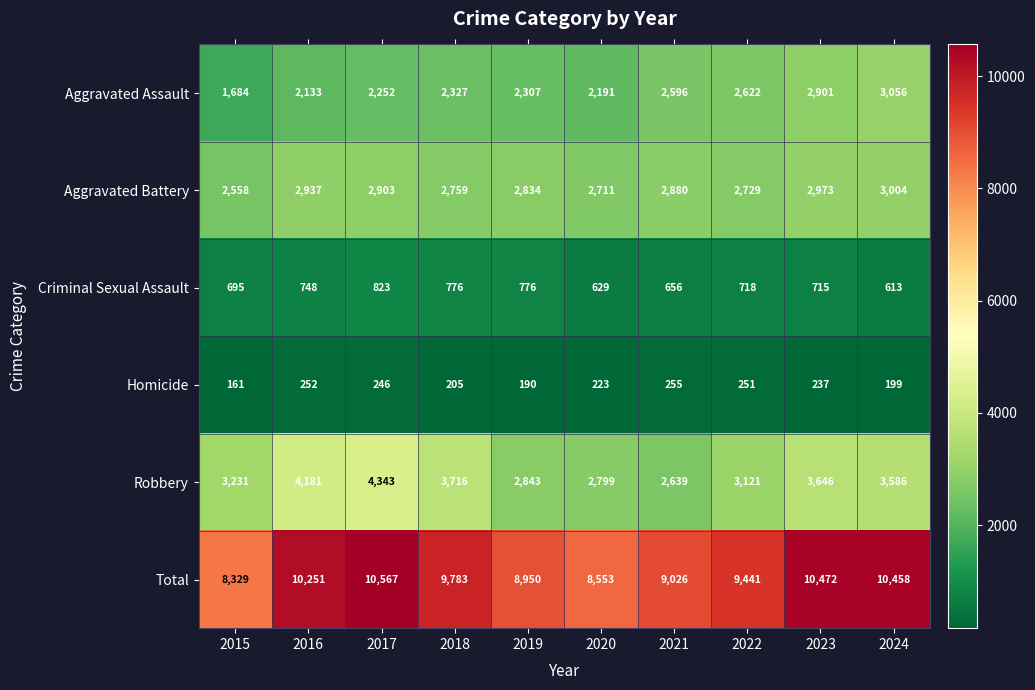

Which series has the widest spread of values?

Total